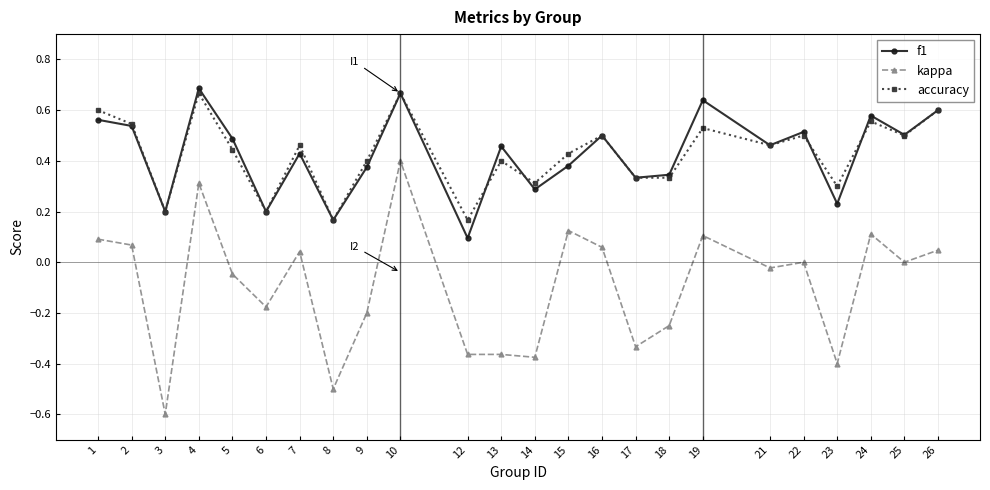

True or false: accuracy and kappa intersect in this chart.

False